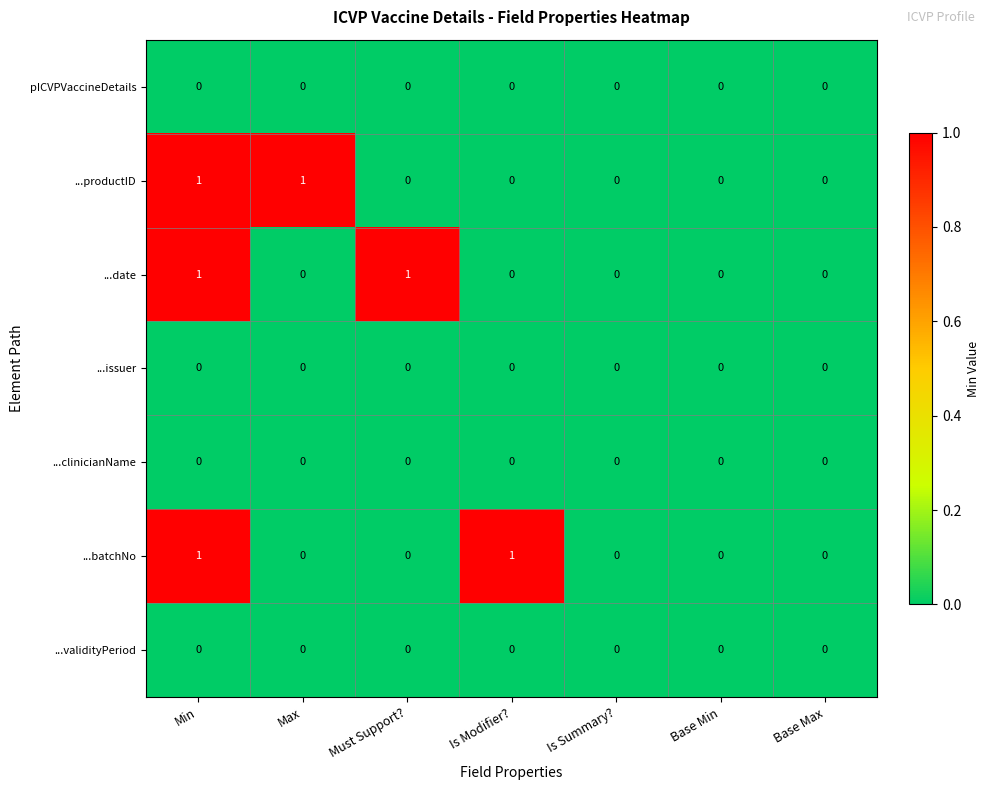

What is the difference between the highest and lowest values at Min?

1